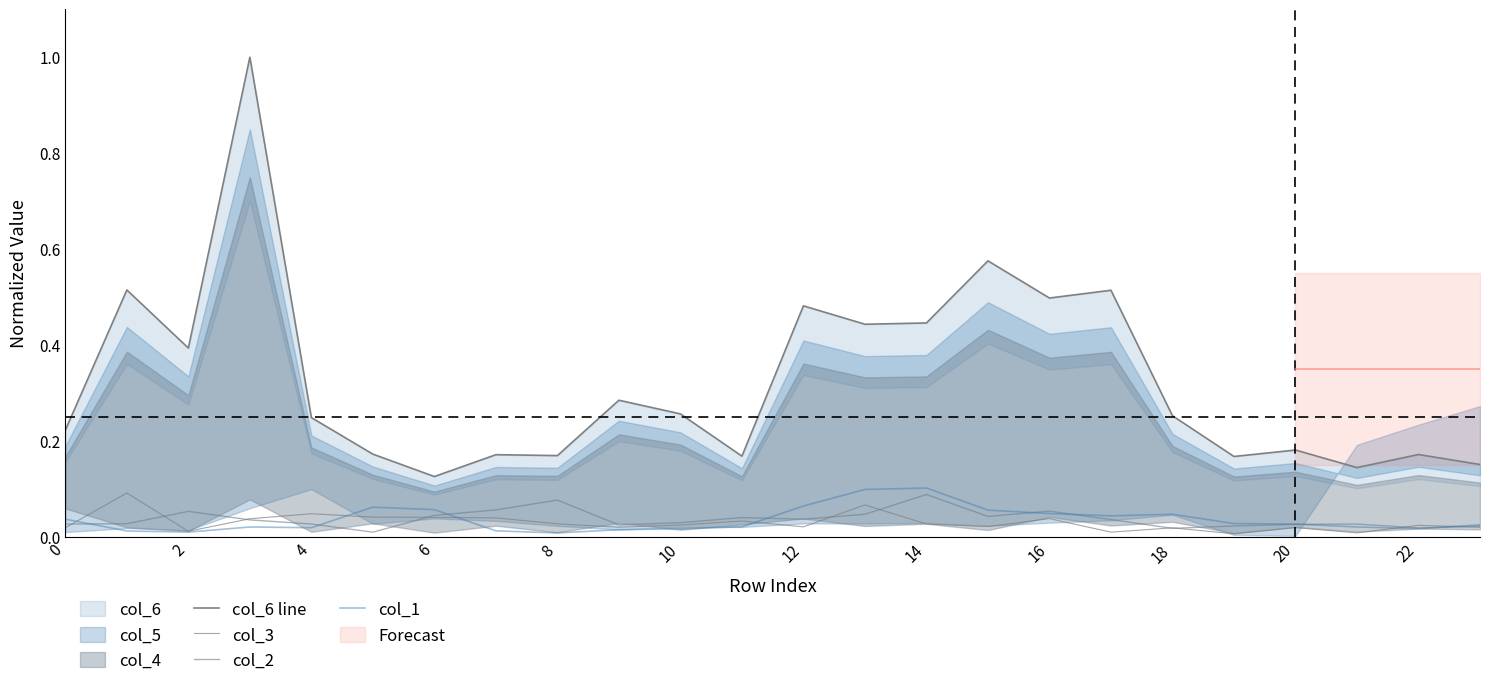

What is the spread (max minus min) of values at 17?

0.5